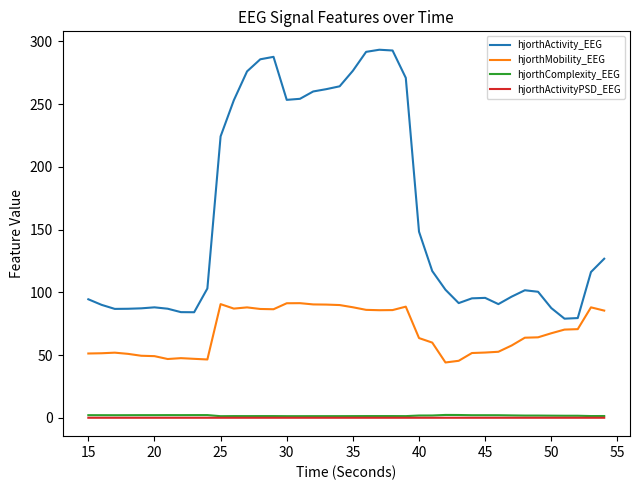

What is the lowest value of the hjorthMobility_EEG series?

44.1